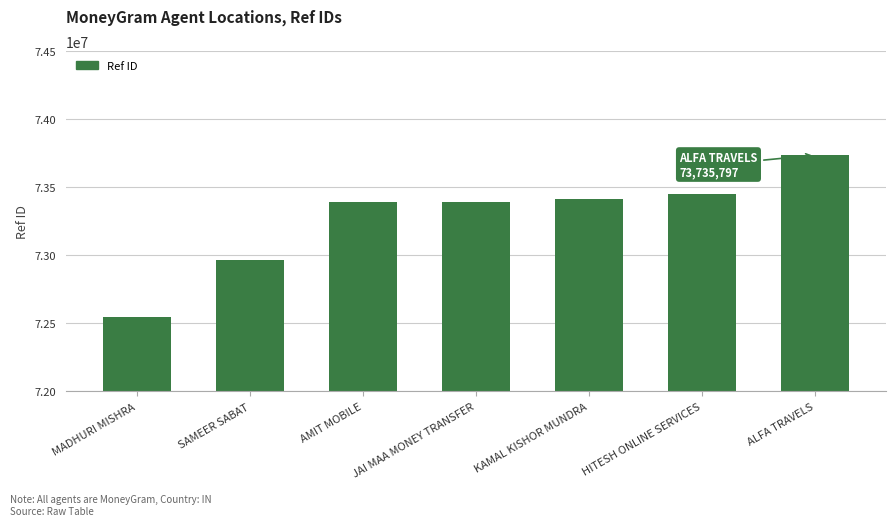

What is the maximum value shown in the chart?

73735797